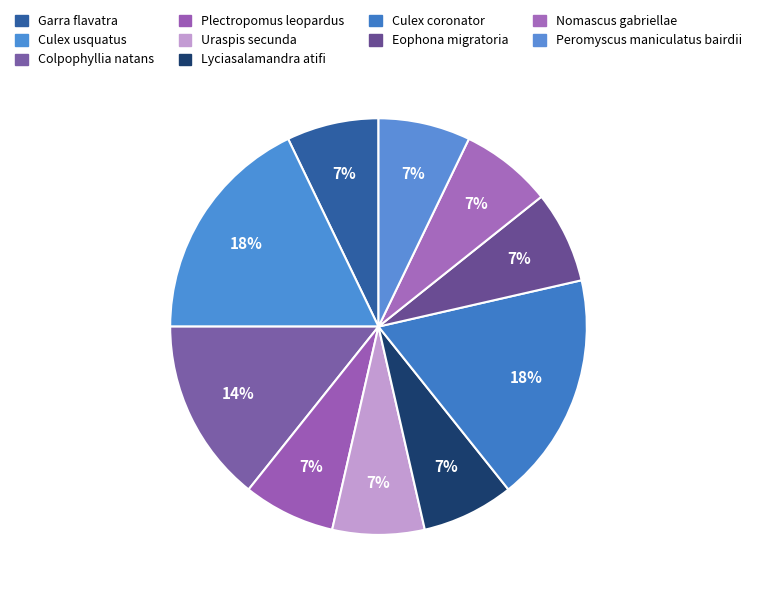

What is the ratio of the value at Culex usquatus to the value at Eophona migratoria?

2.5